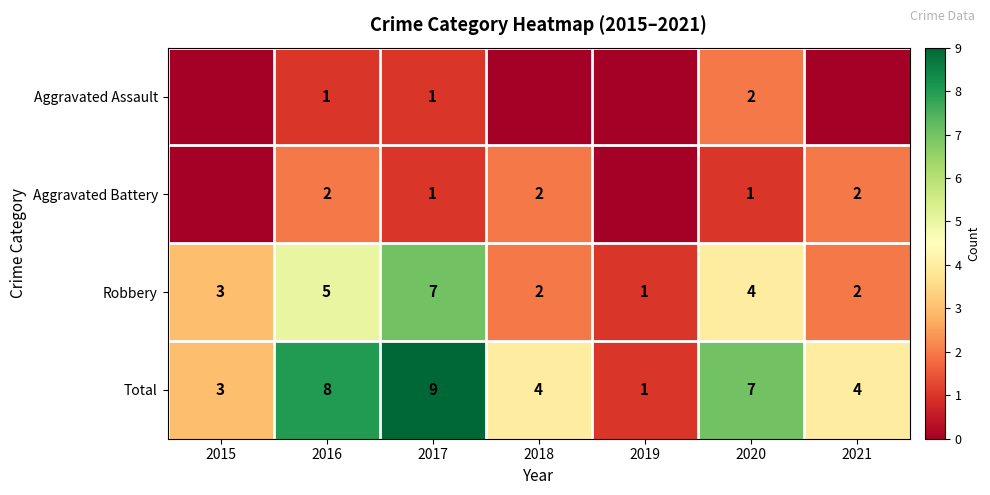

Which series changed the most between 2016 and 2017?

Robbery